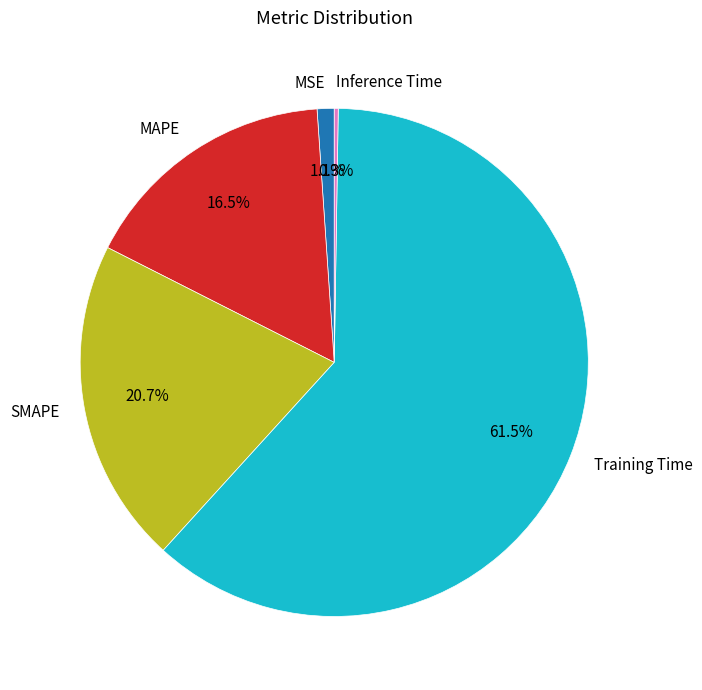

Which slice is the largest?

Training Time